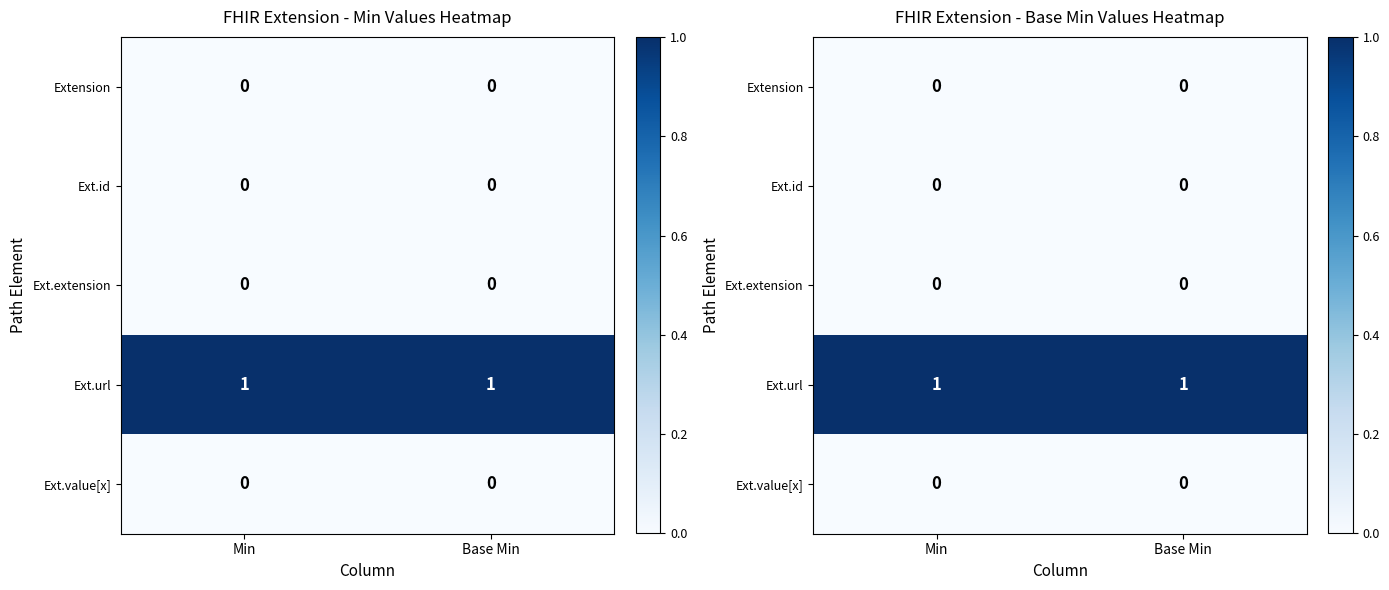

Is it true that Extension equals 0 at Base Min?

True